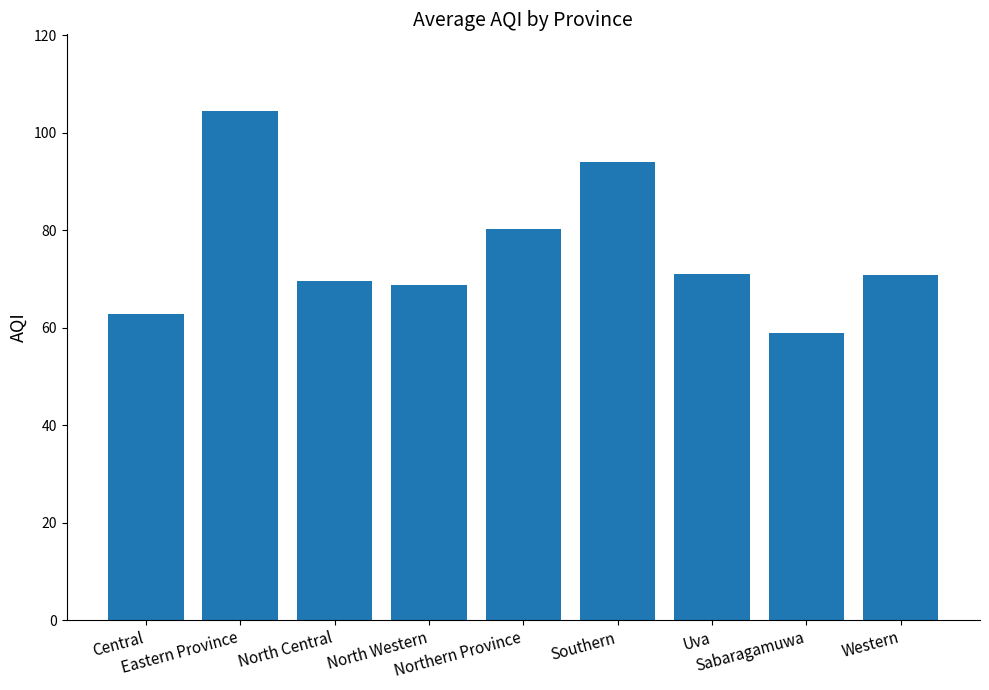

What is the value of the 6th bar from the left?

94.0